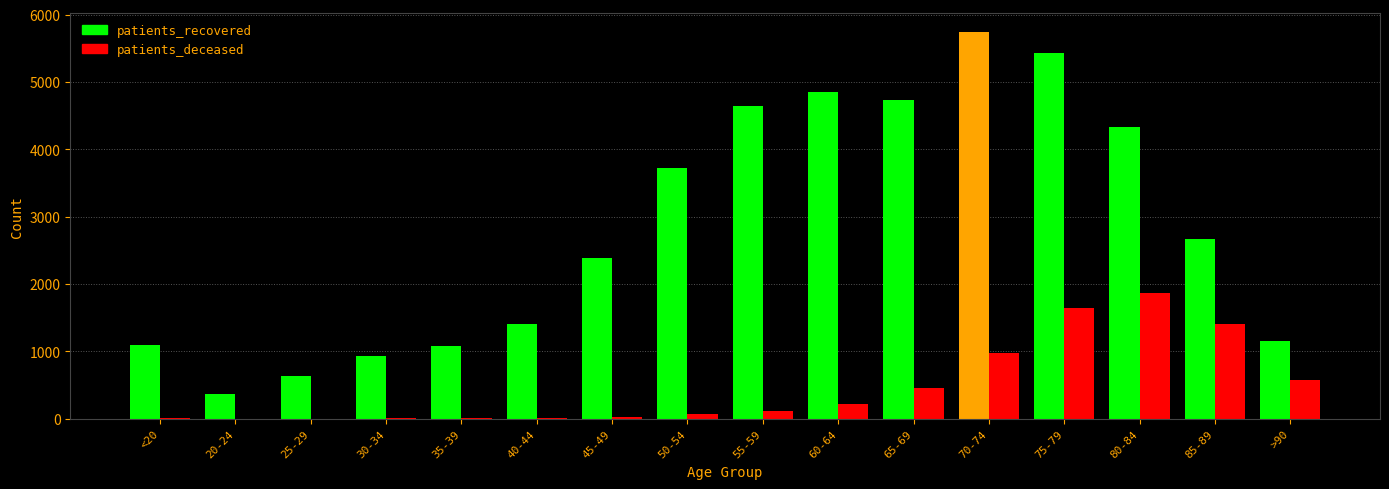

Where is patients_recovered nearest to the value 3052?

85-89